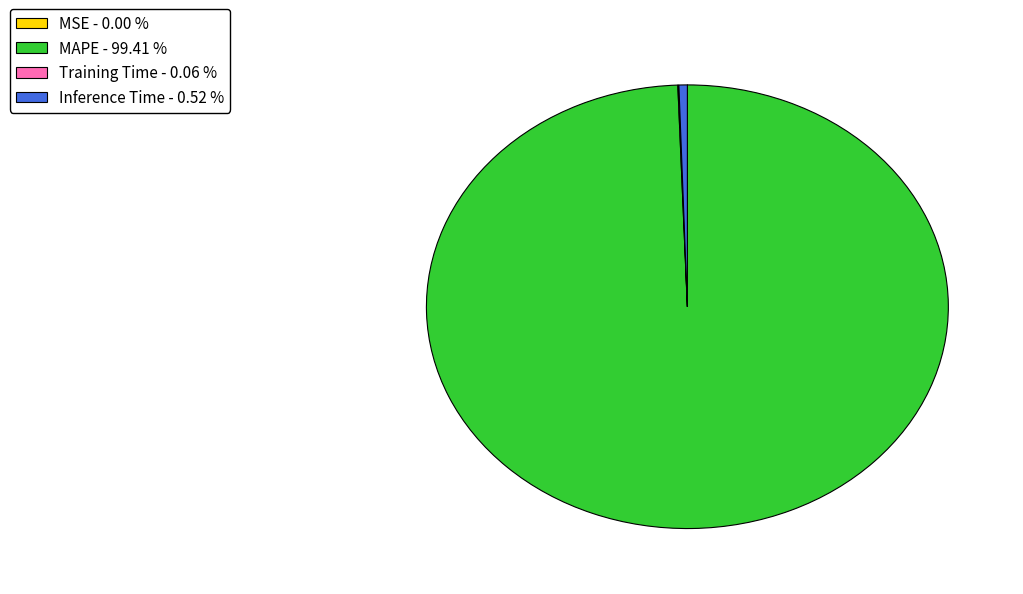

Which slice is the largest?

MAPE